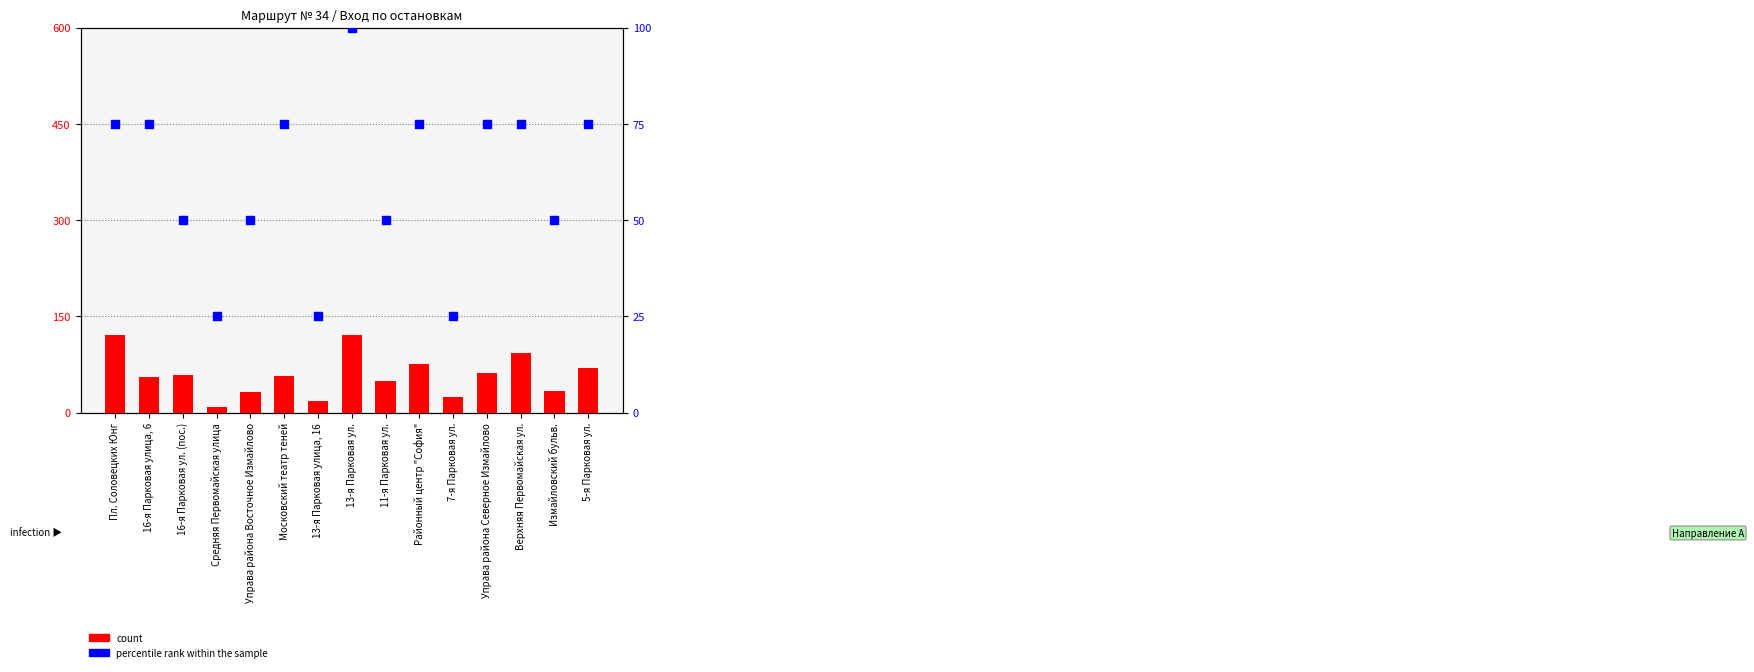

What is the total value across all series at Московский театр теней?

132.1